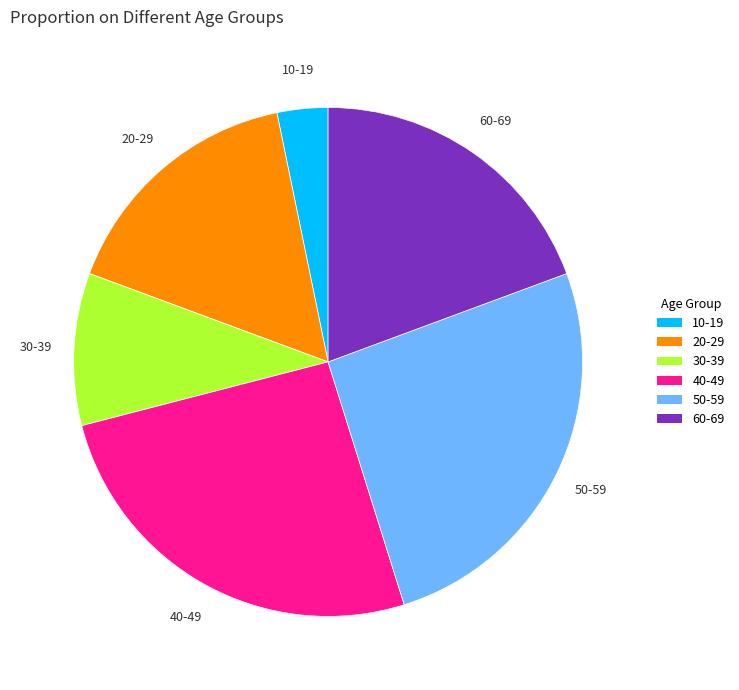

Does any single category account for the majority?

No